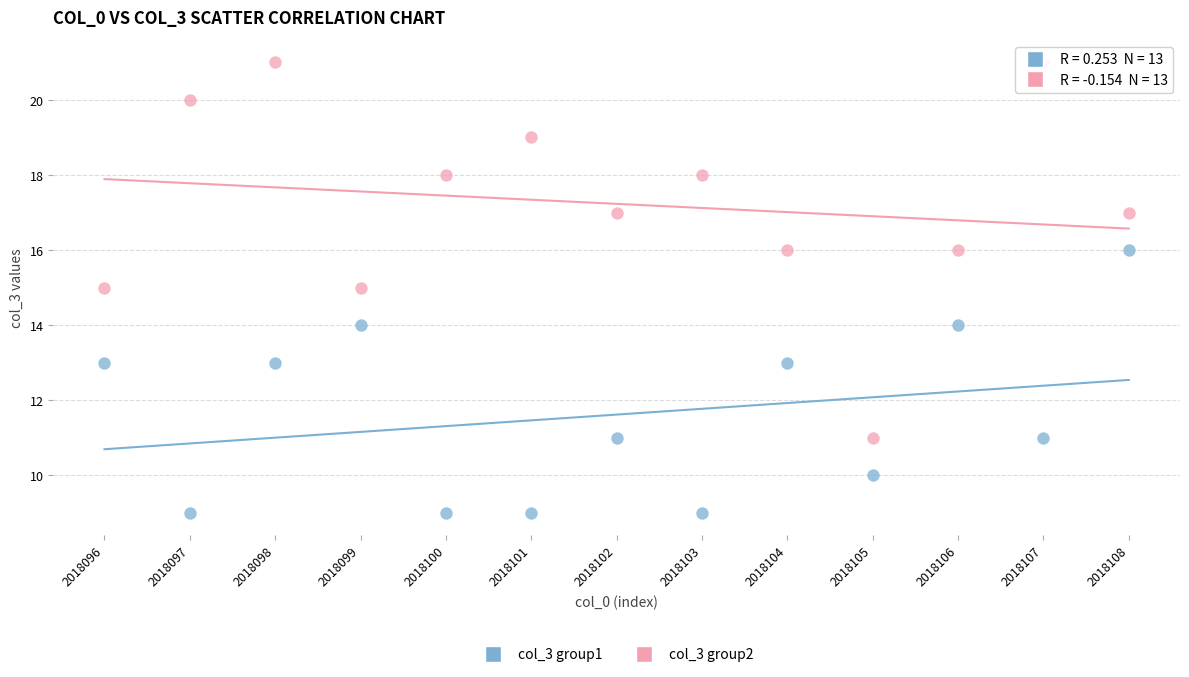

Across all data points, what is the range of Y values (max minus min)?

12